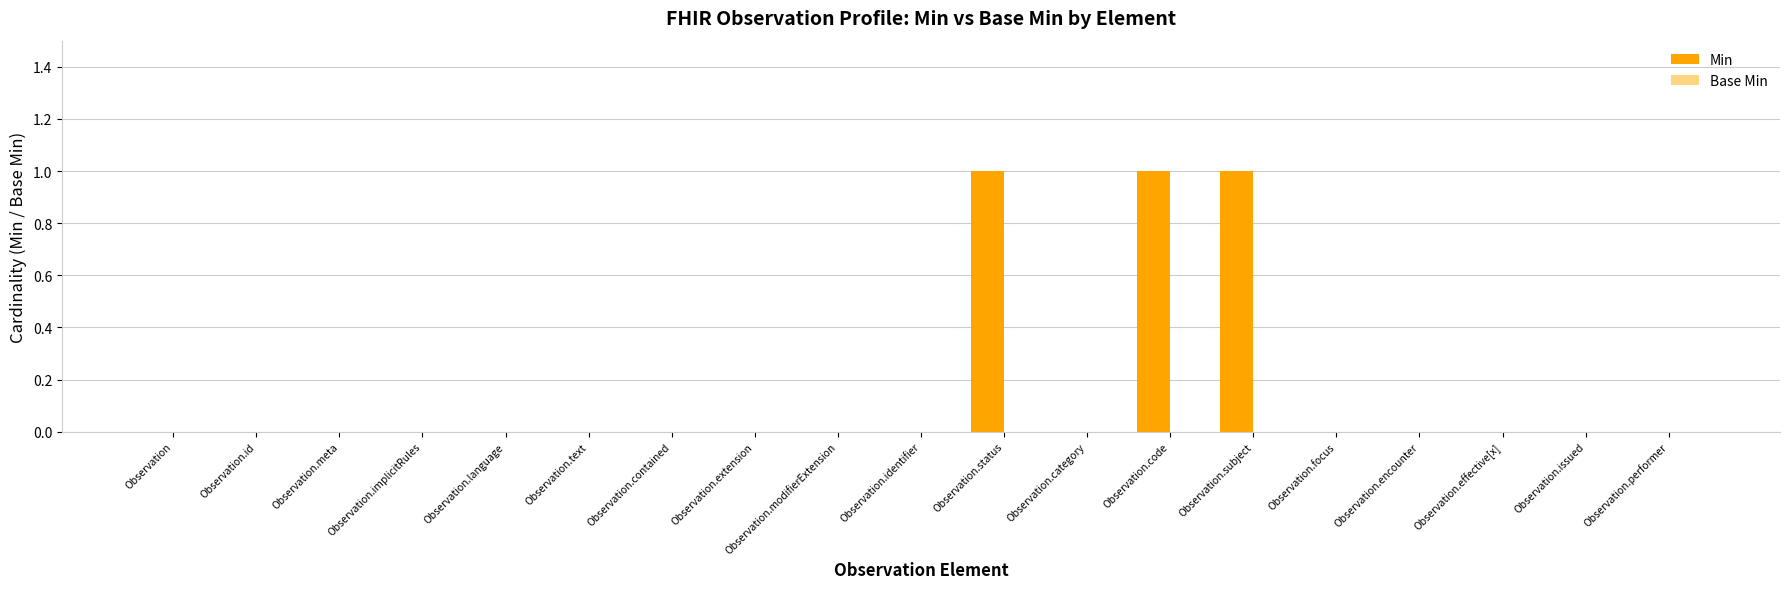

True or false: the data shows 1 at Observation.modifierExtension.

False